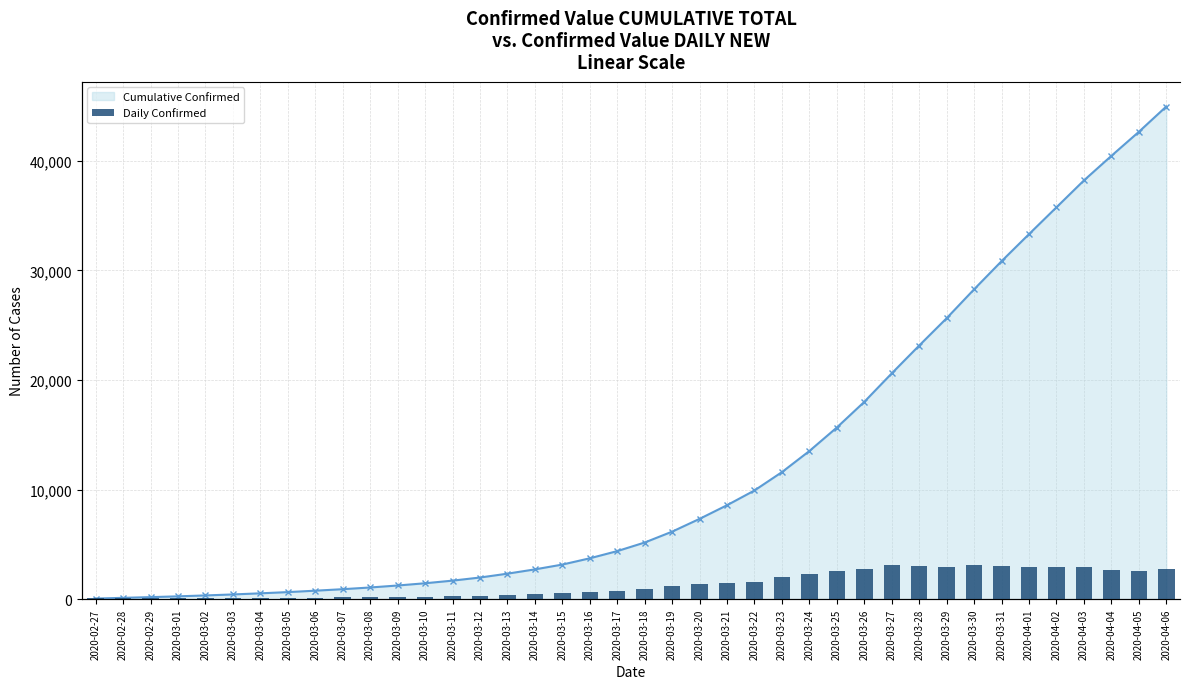

The value of Cumulative Confirmed at 2020-03-26 is 27451. True or false?

False